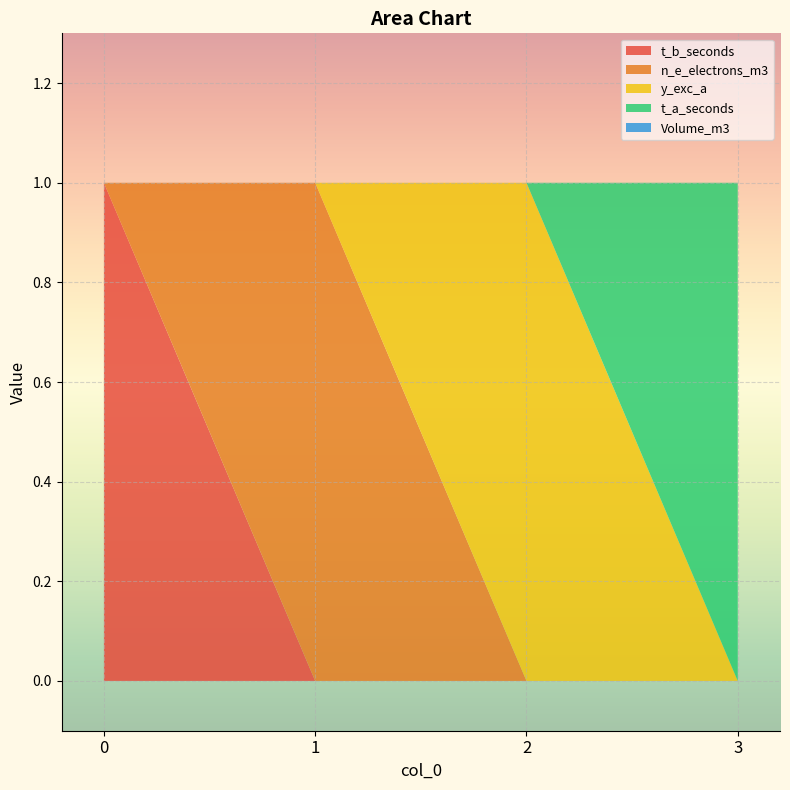

Reading right to left, extract all data points from this chart.

t_b_seconds: 0	0	0	1
n_e_electrons_m3: 0	0	1	0
y_exc_a: 0	1	0	0
t_a_seconds: 1	0	0	0
Volume_m3: 0	0	0	0